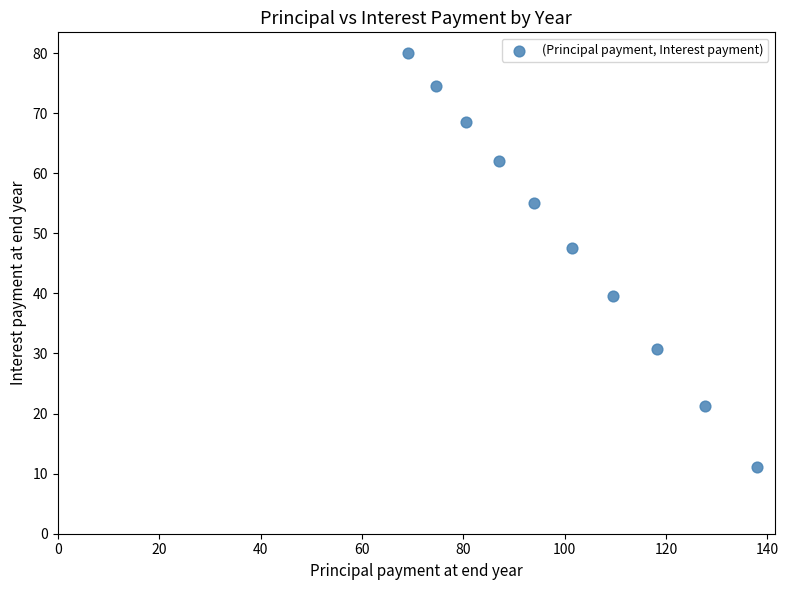

What Y value in the scatter plot is closest to 45?

47.6